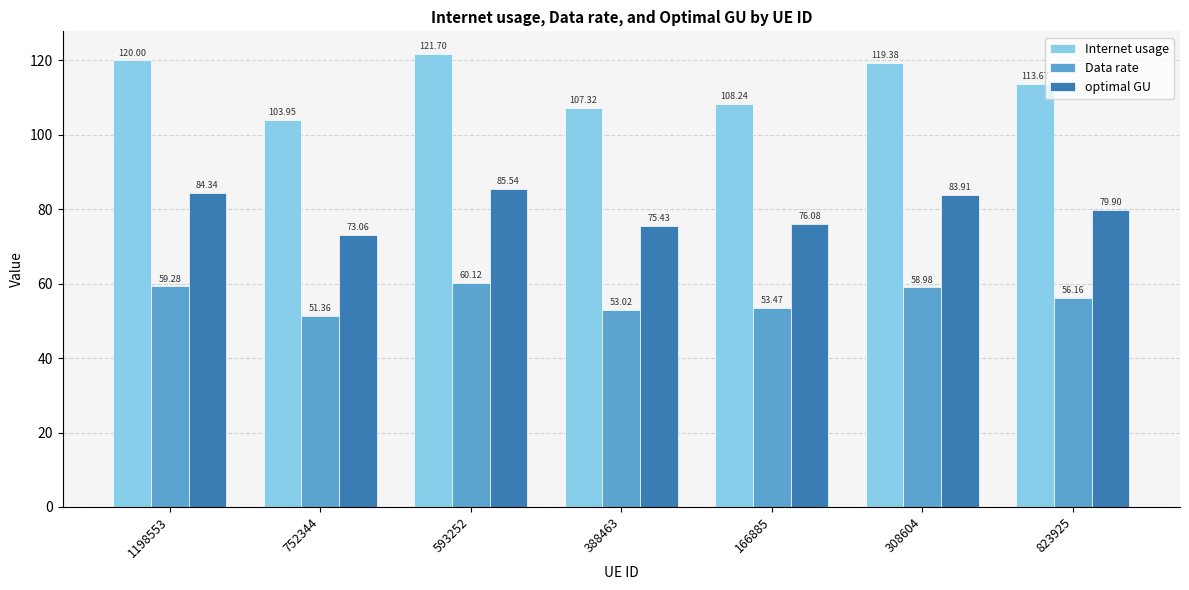

What is the difference between the maximum and minimum values in the optimal GU series?

12.5